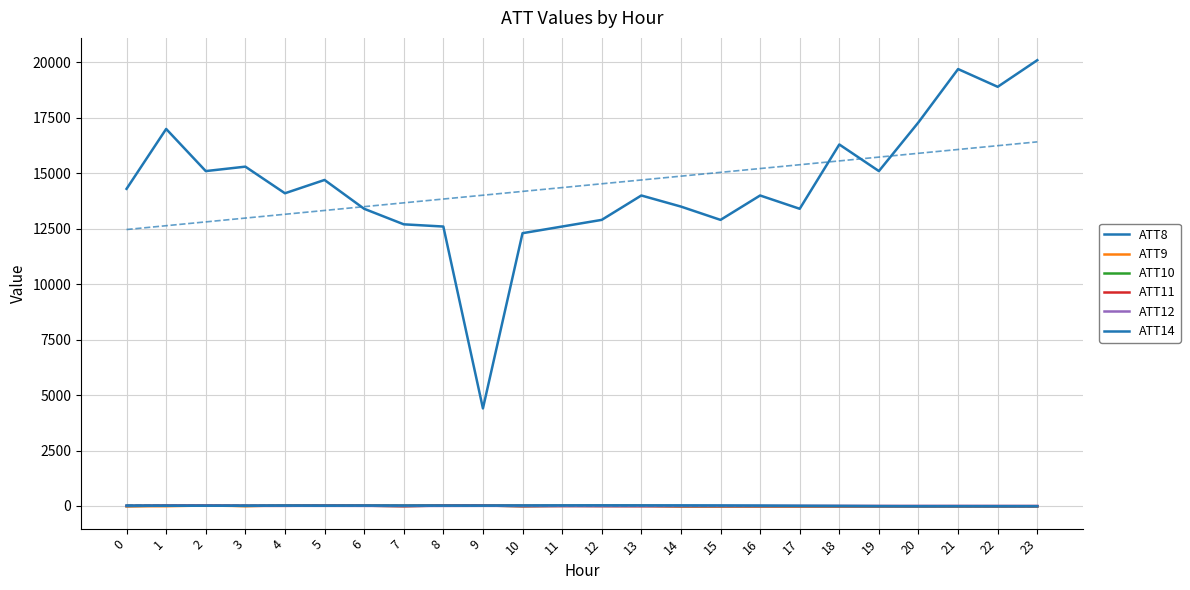

Between which two adjacent categories do ATT12 and ATT14 first intersect?

1 and 2